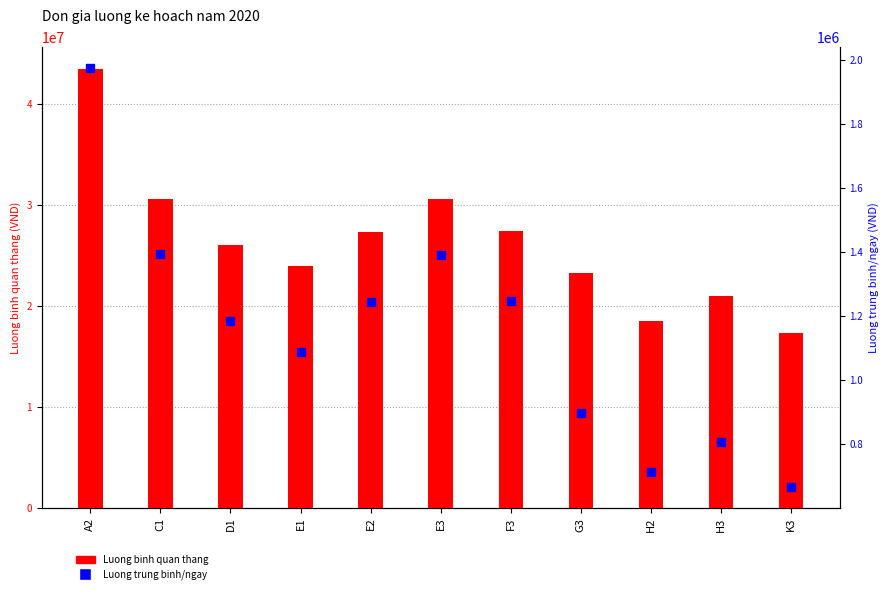

Which series has the widest spread of Y values?

Luong binh quan thang